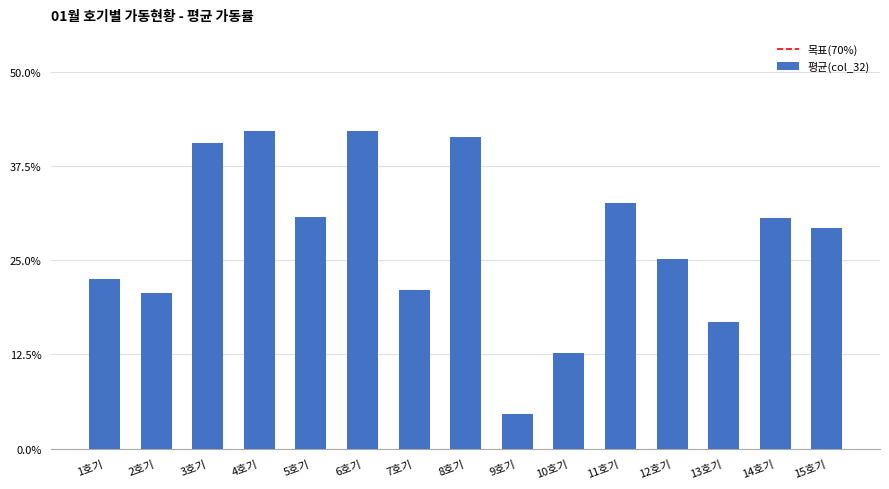

Count the values in the range 0 to 1.

15